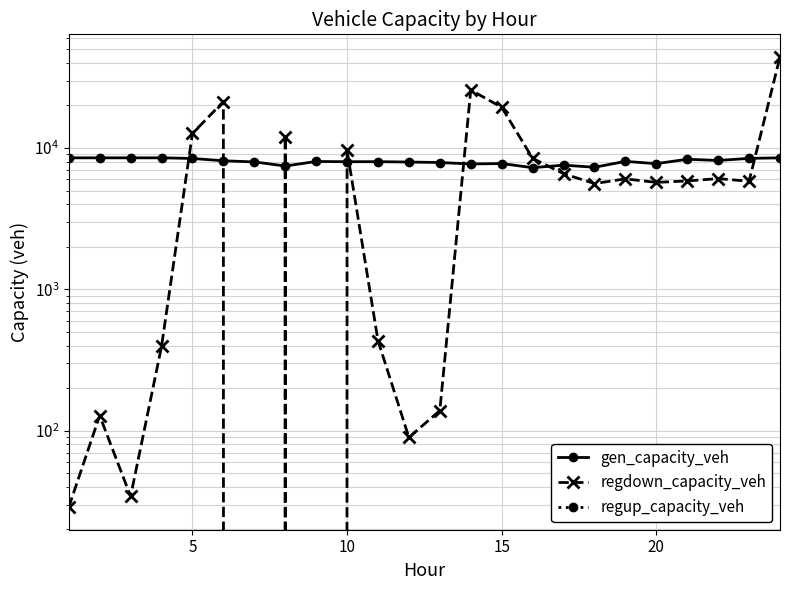

True or false: gen_capacity_veh and regdown_capacity_veh intersect in this chart.

True